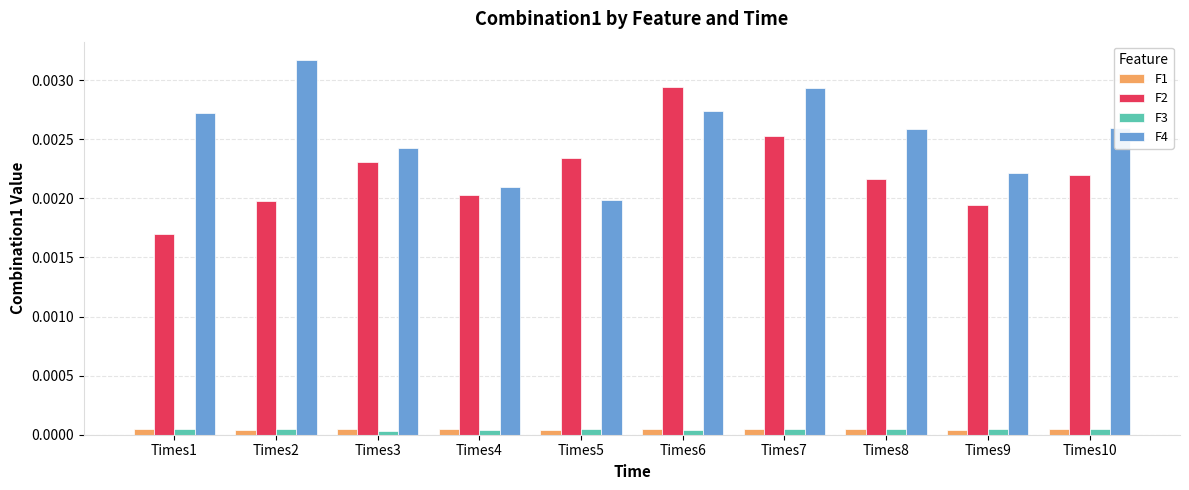

What are all the series names shown in the legend?

F1, F2, F3, F4